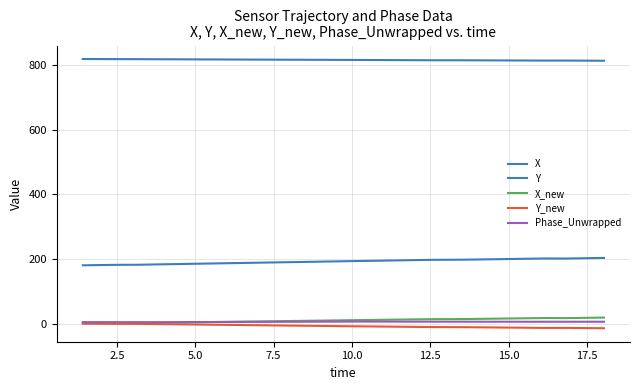

Does the chart display data point markers on the line(s)?

No